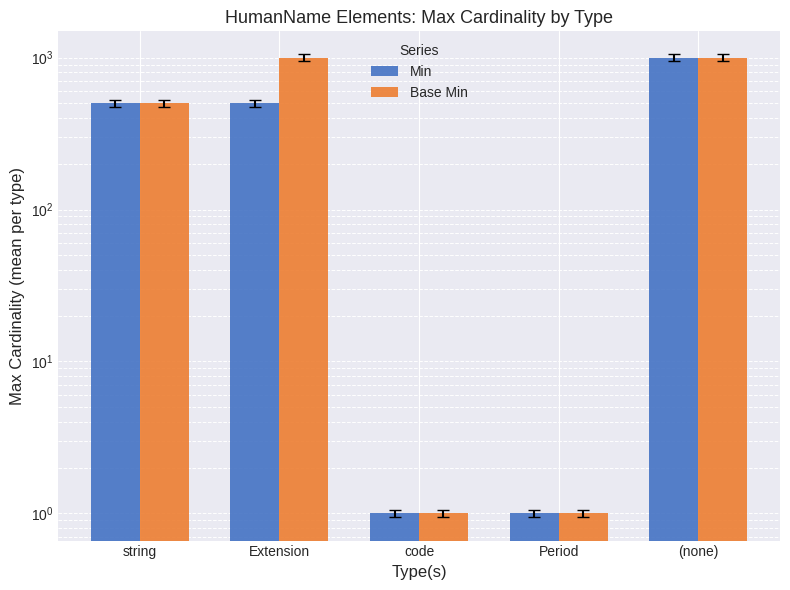

What is the difference between the maximum and second lowest values in the Min series?

998